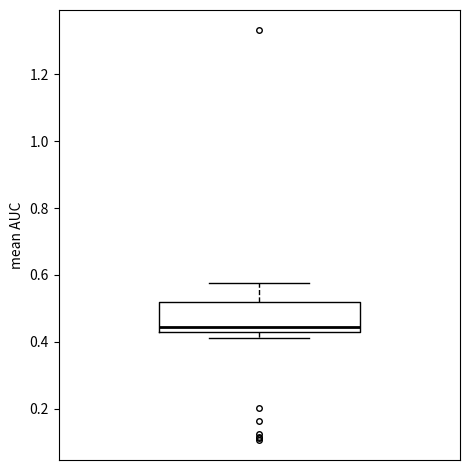

Transcribe this box plot: give where the median line is, the range the box spans, and where the two whiskers end, as read against the y-axis. The values are not printed on the chart, so give them approximately, as read against the axis.

median 0.44, box 0.42 to 0.52, whiskers 0.42 (just below the box's lower edge) to 0.58